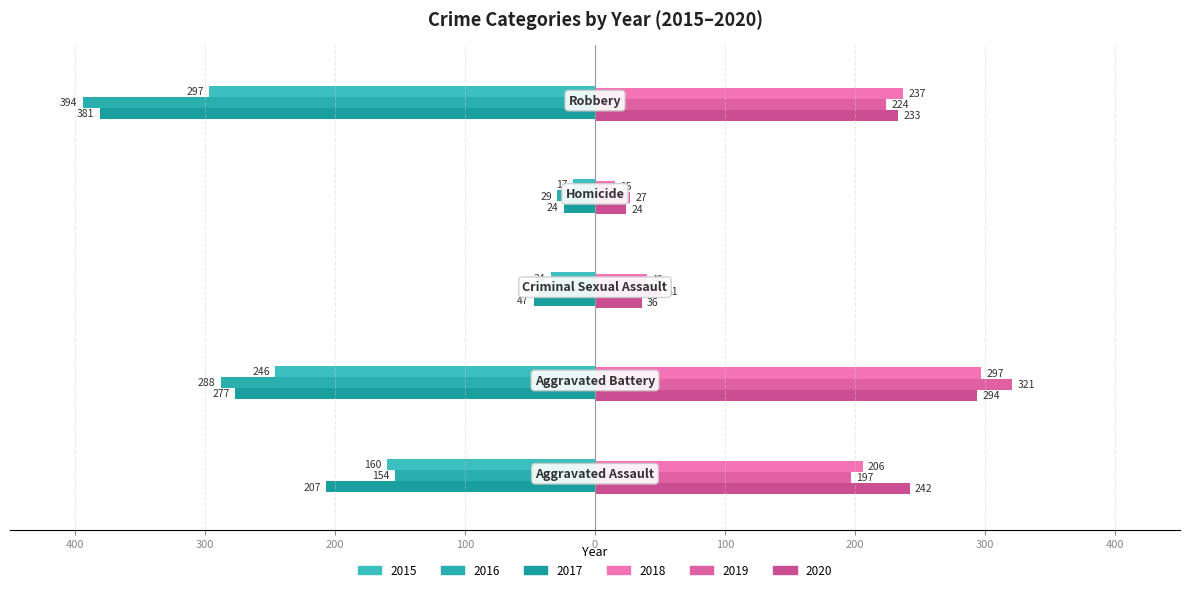

What is the label of the 1st bar from the right?

Robbery